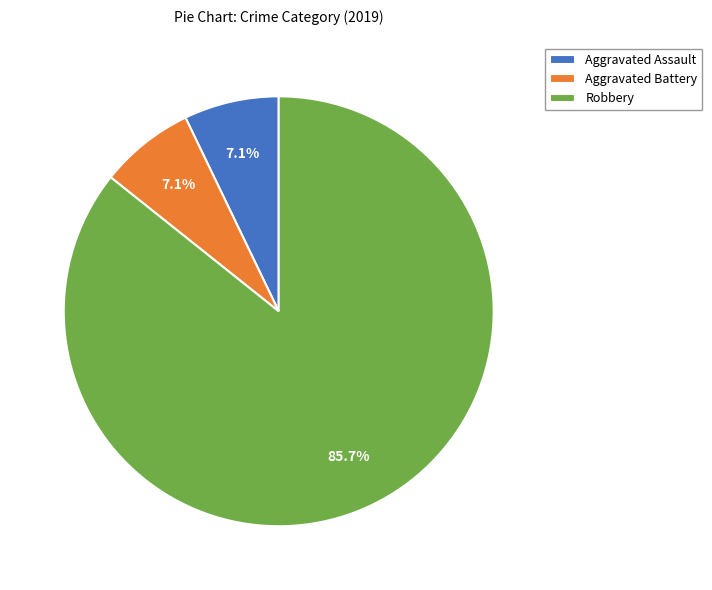

How many segments does this pie chart have?

3